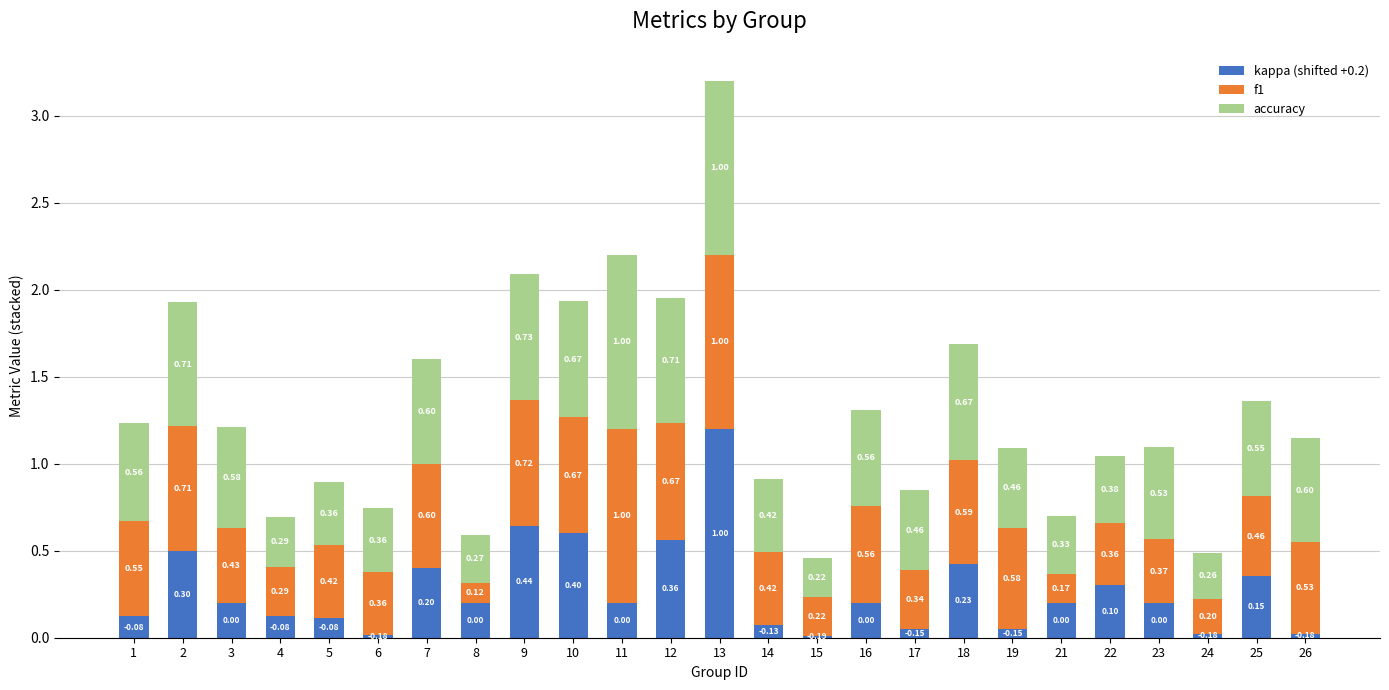

What is the total value across all series at 9?

2.1